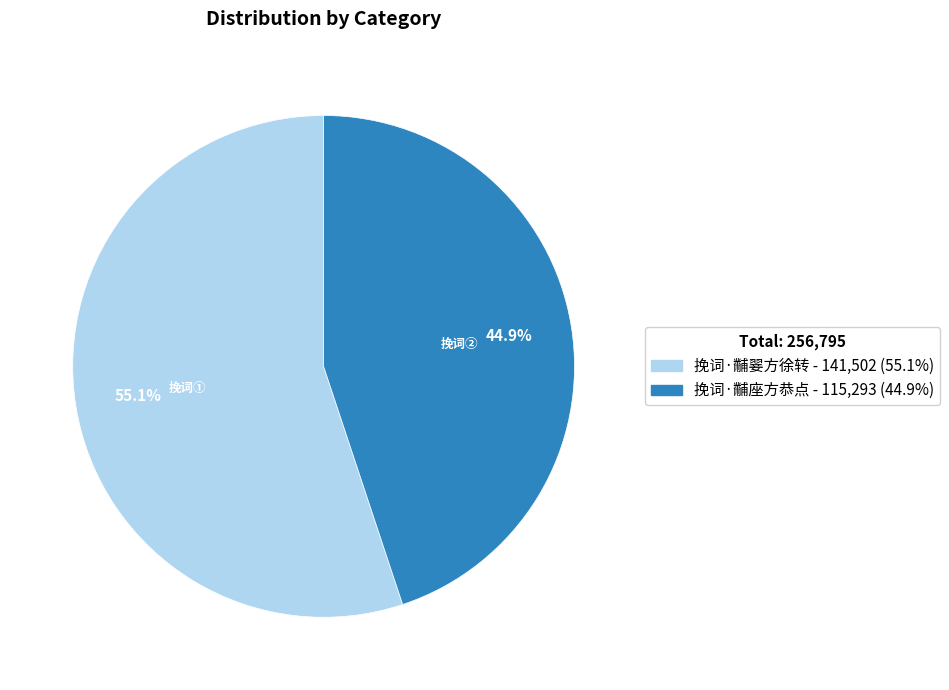

Count the number of slices in the pie.

2